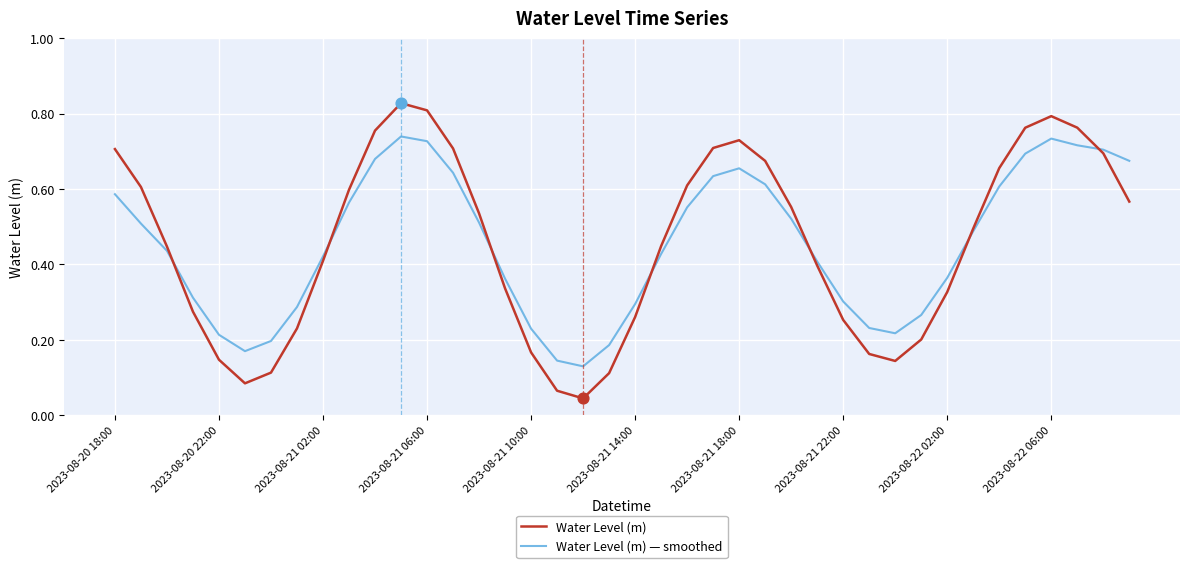

Rank the series by their maximum value, from lowest to highest.

Water Level (m) — smoothed, Water Level (m)